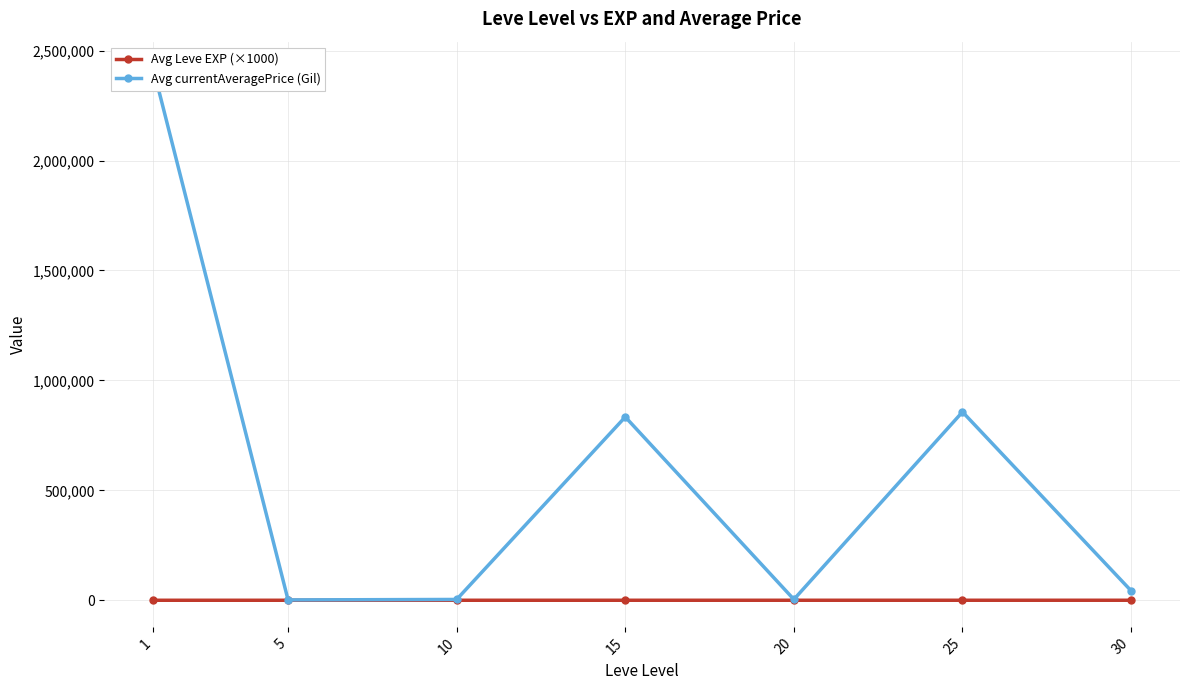

Is the value of Avg currentAveragePrice (Gil) at 1 greater than the value of Avg Leve EXP (×1000) at 10?

Yes